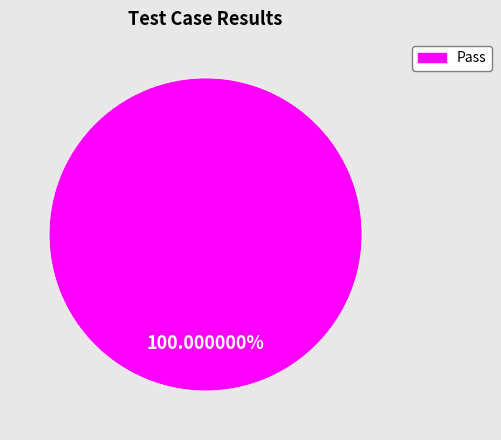

Is there a majority slice in this chart?

Yes